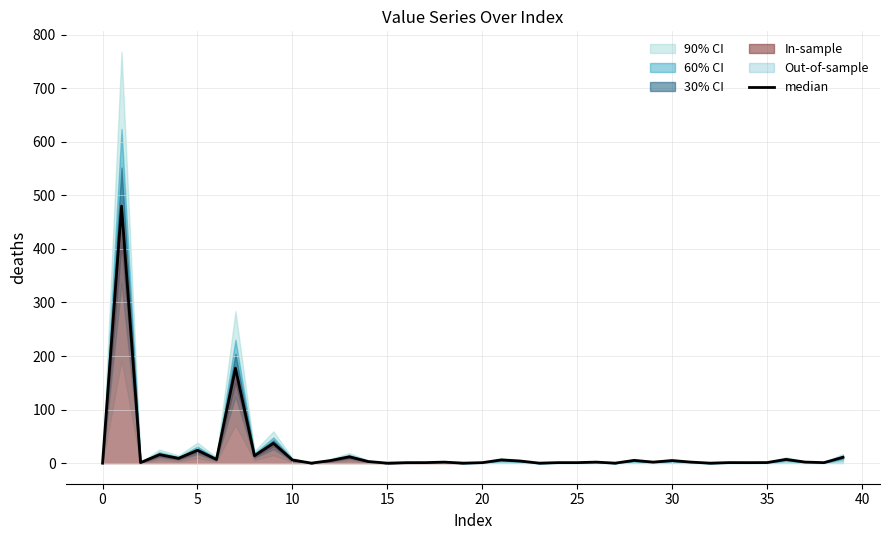

Read the value at 29.

2.0